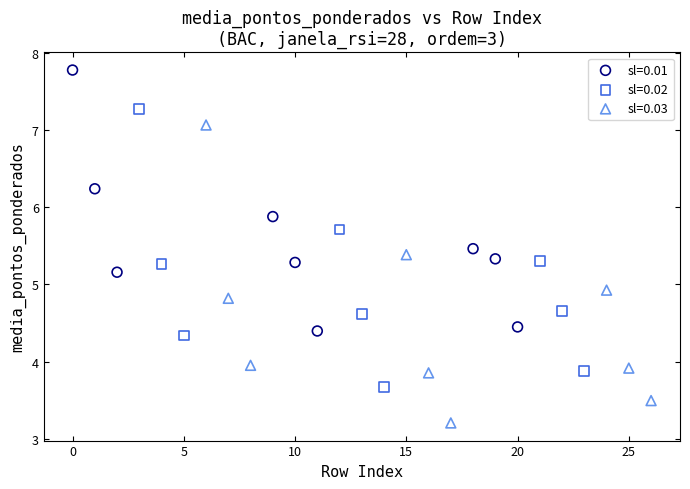

Which series reaches the minimum Y coordinate?

sl=0.03